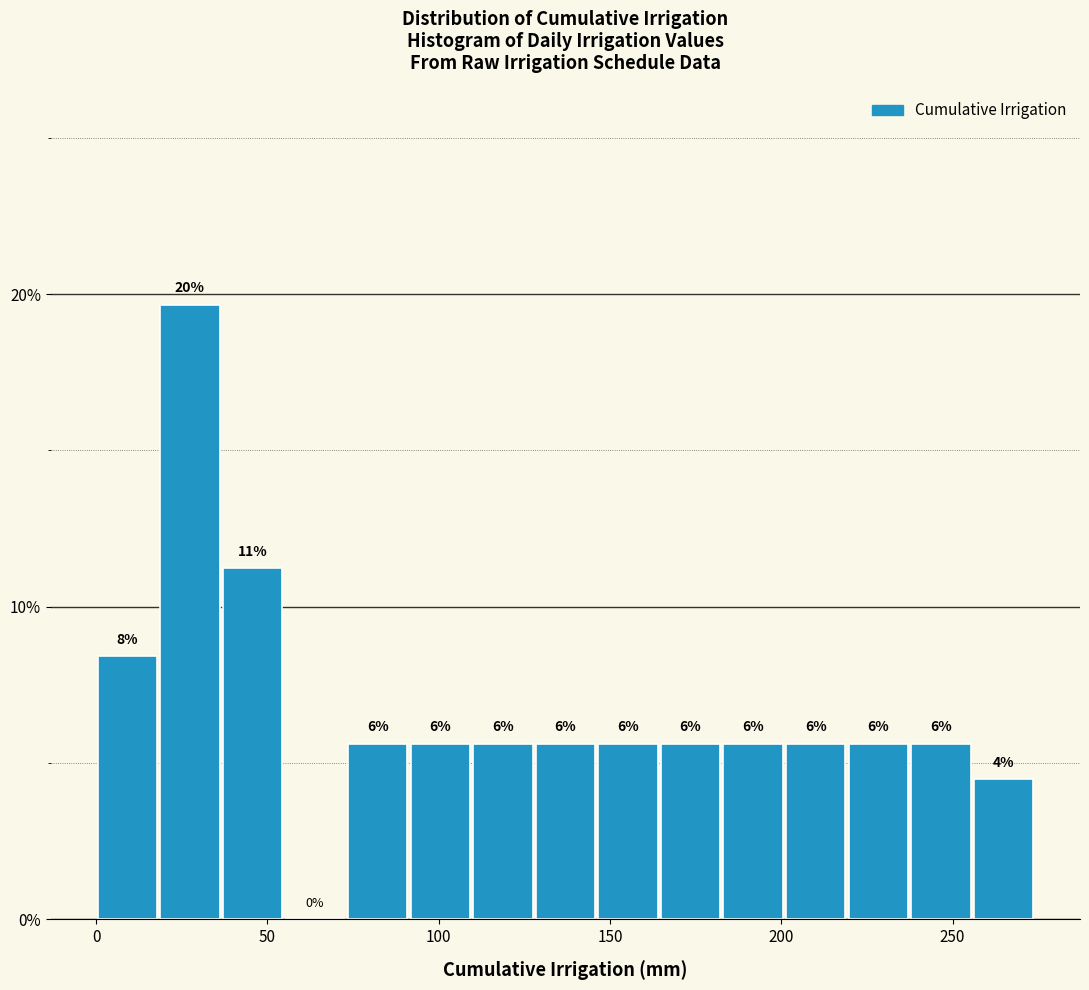

Read against the x-axis, roughly where is the centre of the tallest bar?

25